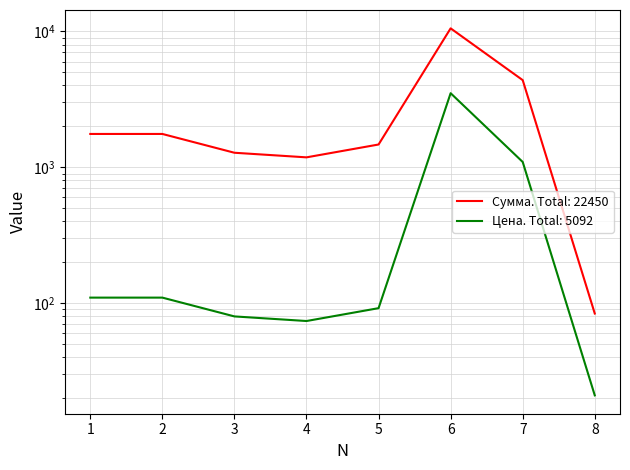

At how many categories does at least one series exceed 1331?

5